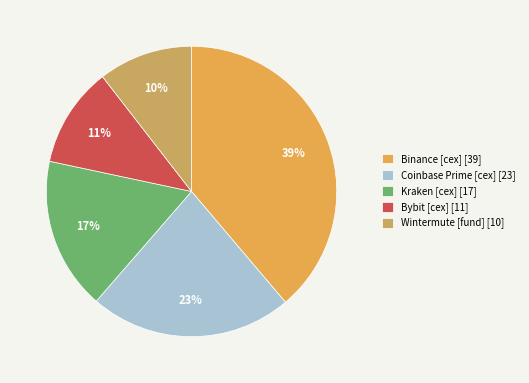

What percentage do Kraken [cex] and Bybit [cex] together represent?

28.1%